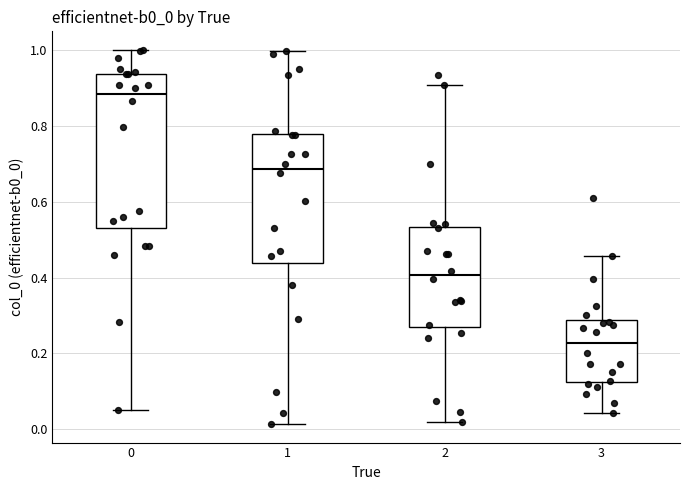

Reading left to right, read every box against the y-axis: the position of its median line, the range the box covers, and the ends of its whiskers. The values are not printed on the chart, so give them approximately, as read against the axis.

0: median 0.88, box 0.54 to 0.94, whiskers 0.06 to 1.00
1: median 0.68, box 0.44 to 0.78, whiskers 0.02 to 1.00
2: median 0.40, box 0.26 to 0.54, whiskers 0.02 to 0.90
3: median 0.22, box 0.12 to 0.28, whiskers 0.04 to 0.46